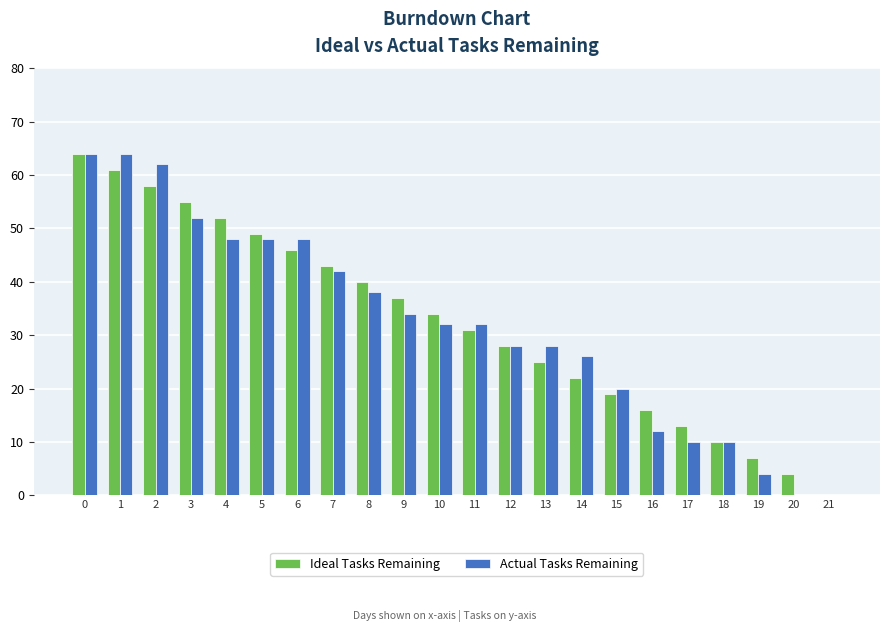

How many groups of bars are there?

22